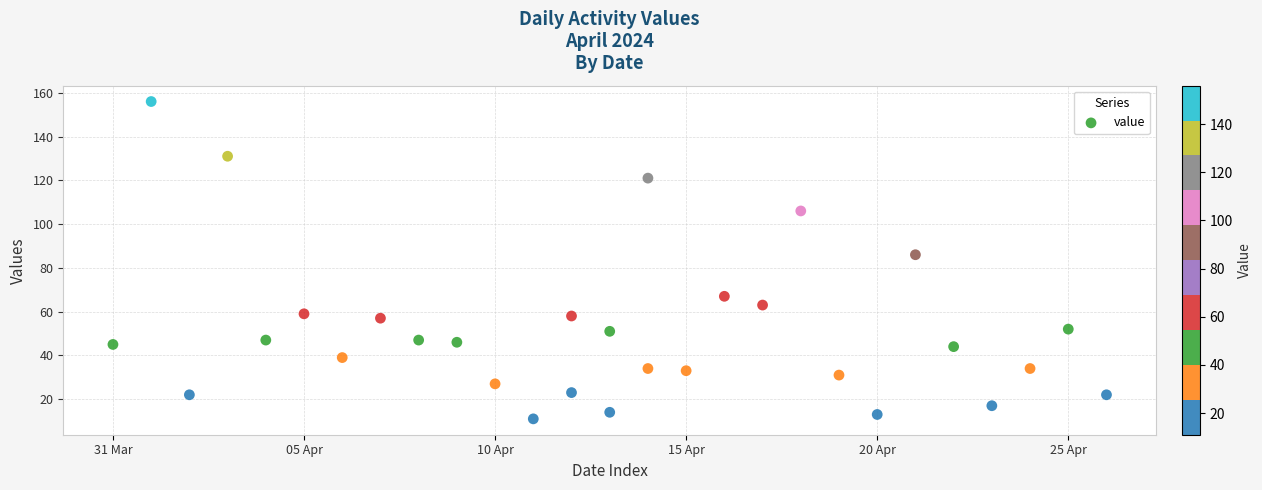

What Y value in the scatter plot is closest to 83?

86